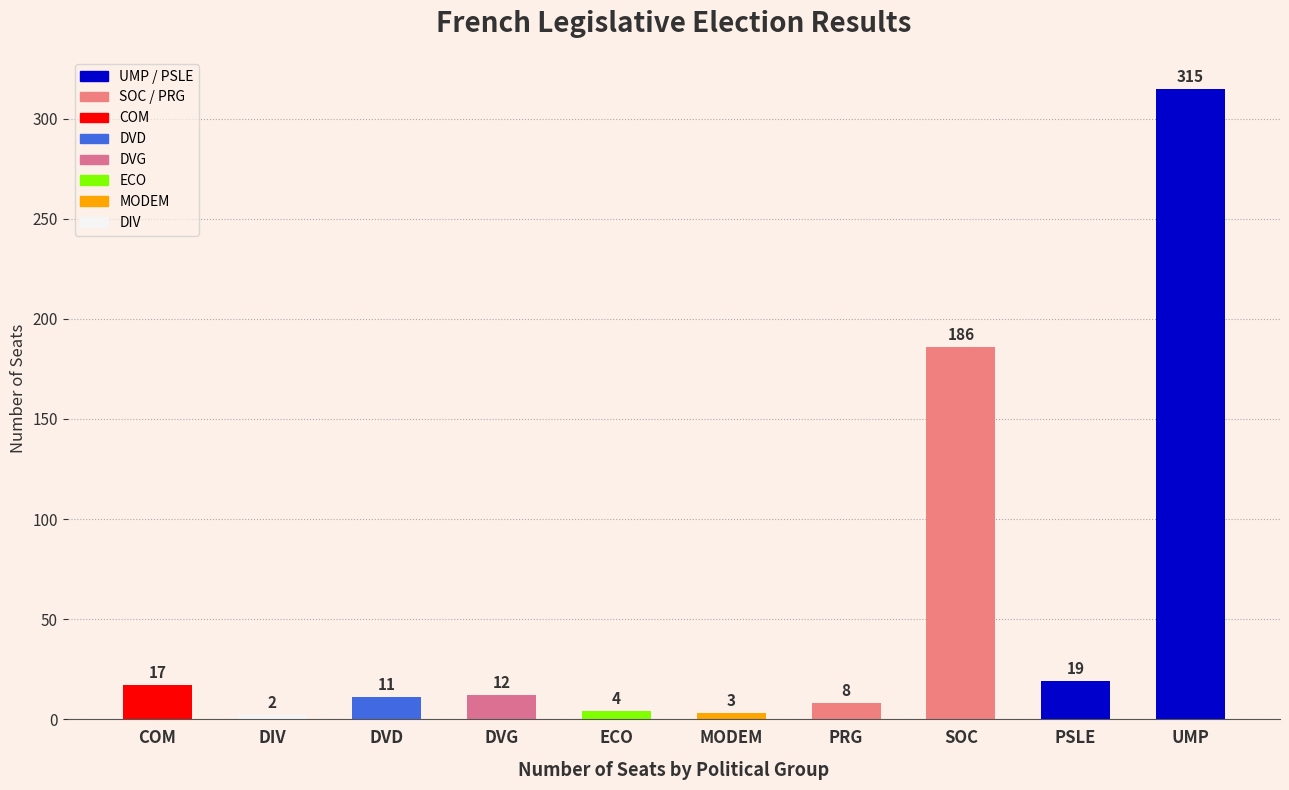

Rank the categories by value from highest to lowest.

UMP, SOC, PSLE, COM, DVG, DVD, PRG, ECO, MODEM, DIV